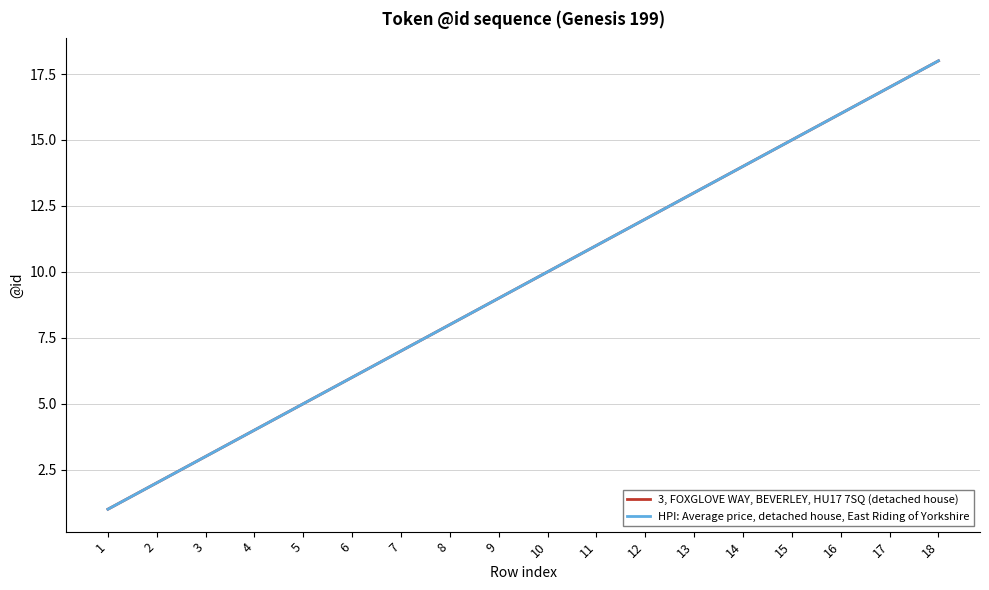

At which label does HPI: Average price, detached house, East Riding of Yorkshire first exceed 10?

11